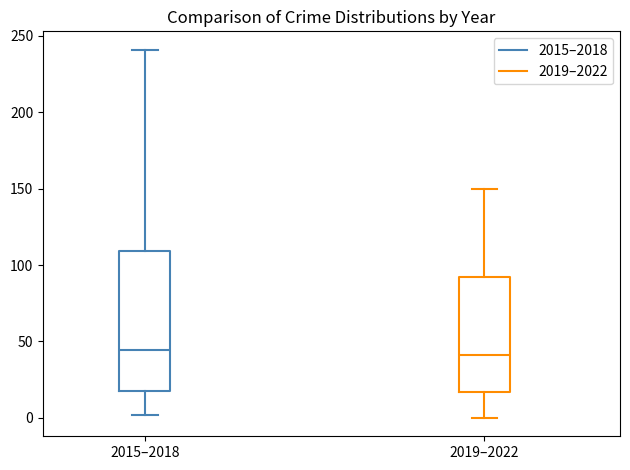

Reading left to right, transcribe this box plot: for each box, give where its median line is, the range the box spans, and where its two whiskers end, as read against the y-axis. The values are not printed on the chart, so give them approximately, as read against the axis.

2015–2018: median 45, box 20 to 110, whiskers 0 to 240
2019–2022: median 40, box 15 to 90, whiskers 0 to 150